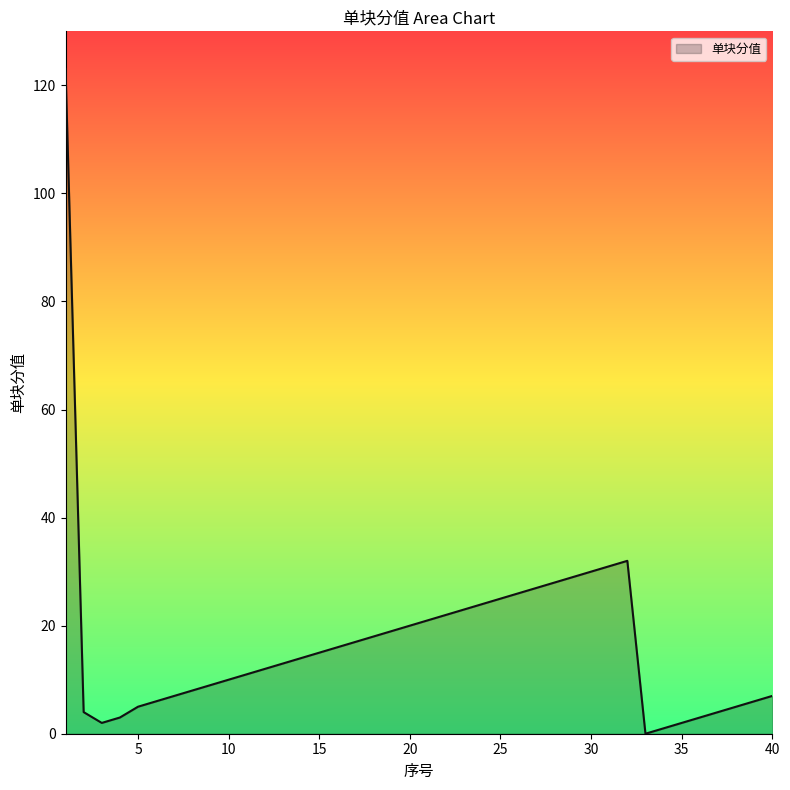

What is the maximum value shown in the chart?

123